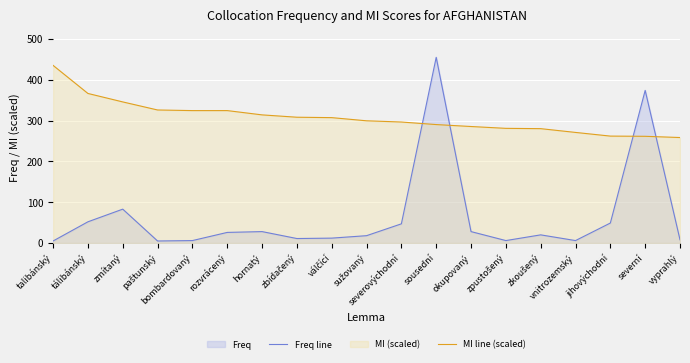

At which category does Freq line reach its first local valley?

paštunský